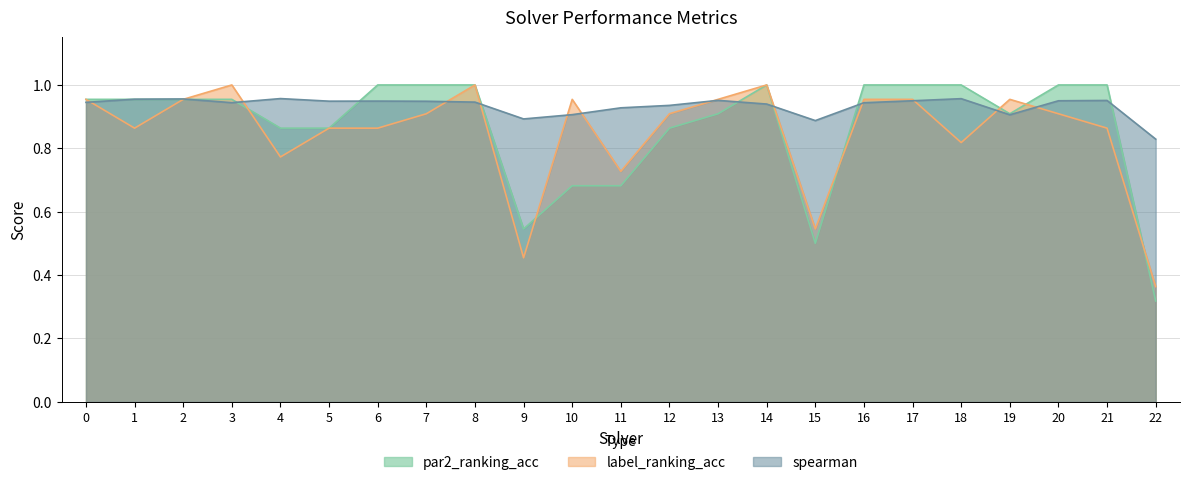

Which category has the lowest value in the label_ranking_acc series?

22